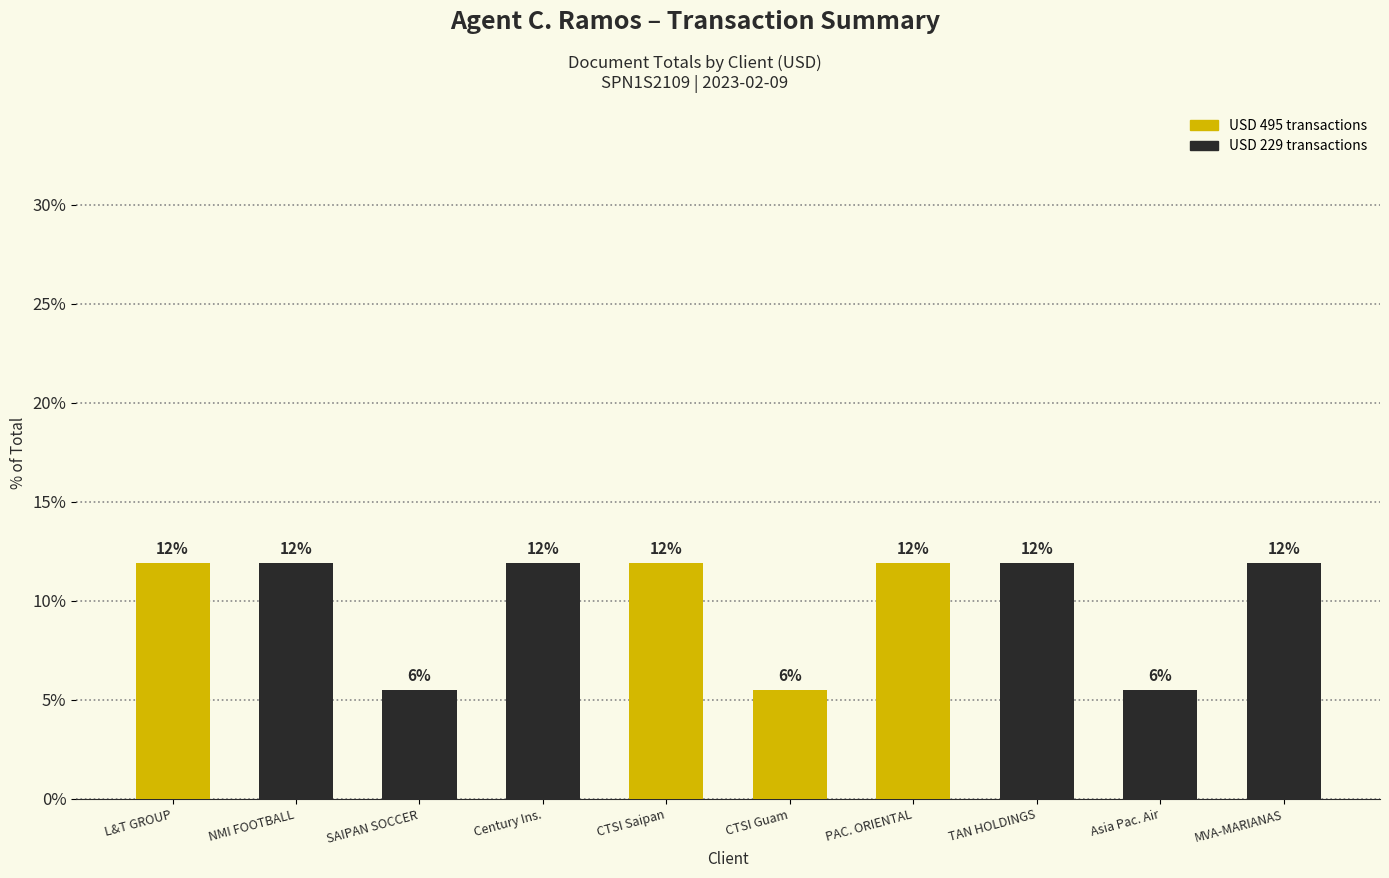

Are the bars horizontal?

No